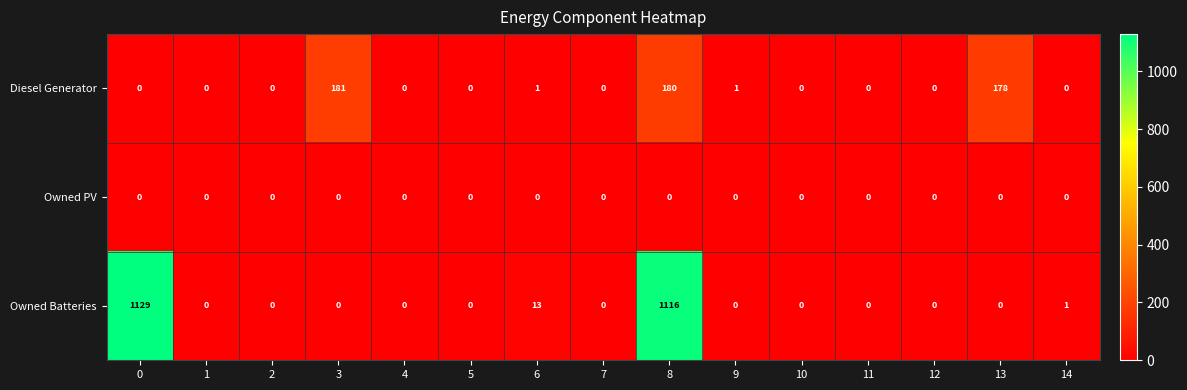

How many series are shown in this chart?

3